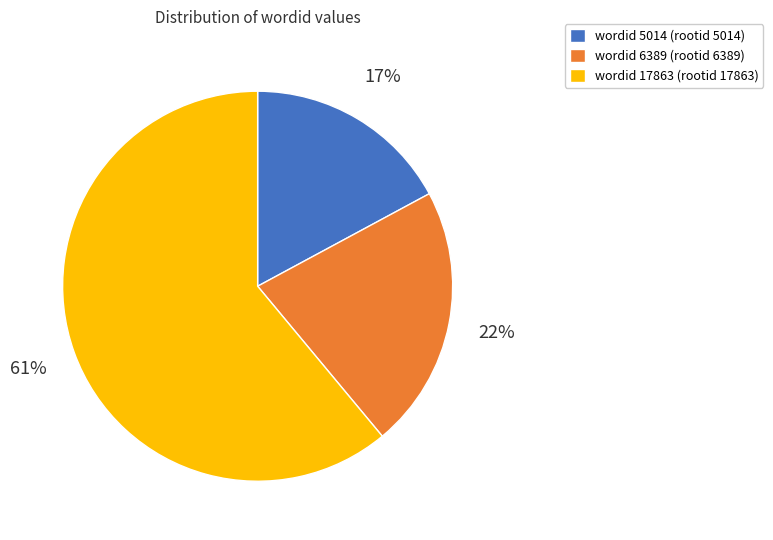

What percentage is the wordid 17863 (rootid 17863) slice, to the nearest percent?

61%